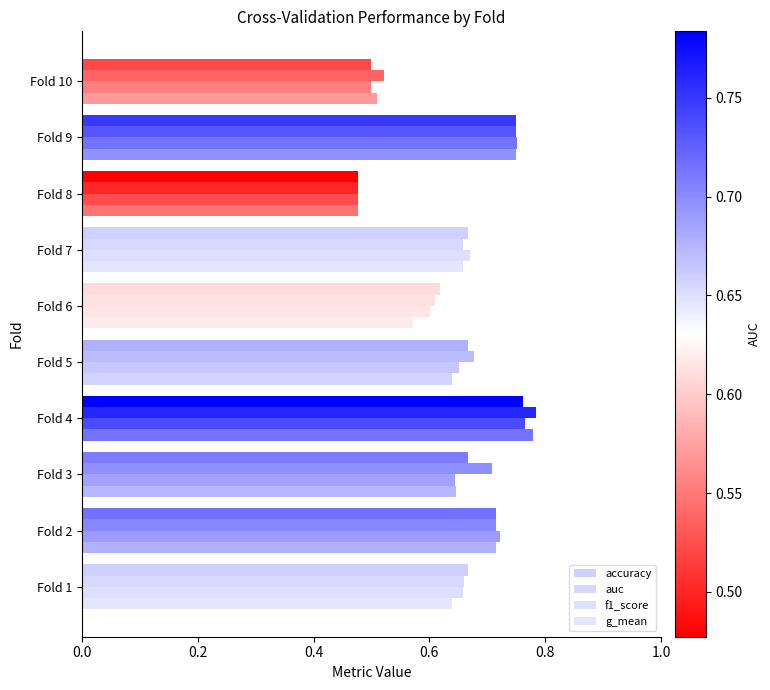

Count the number of data series in this chart.

4